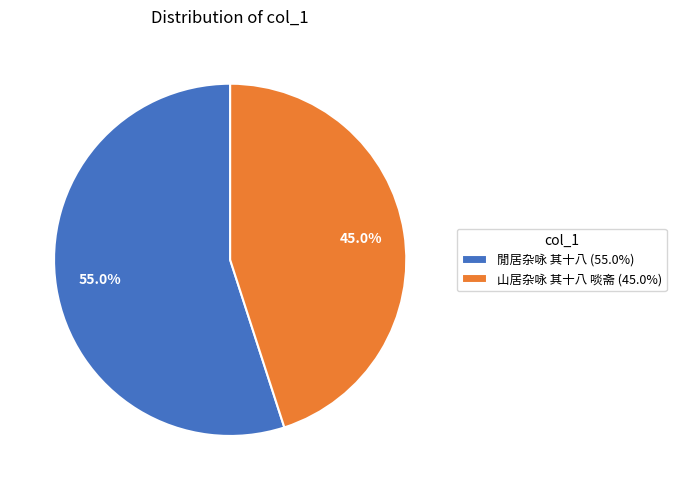

How many slices are in this pie chart?

2